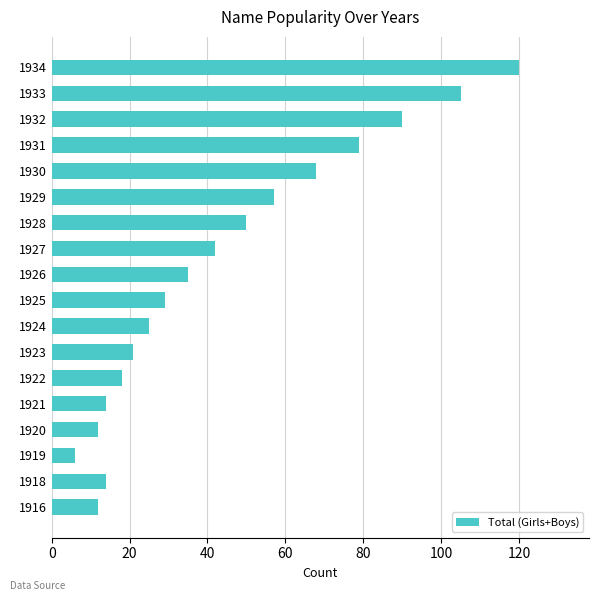

How many bars are there in total?

18